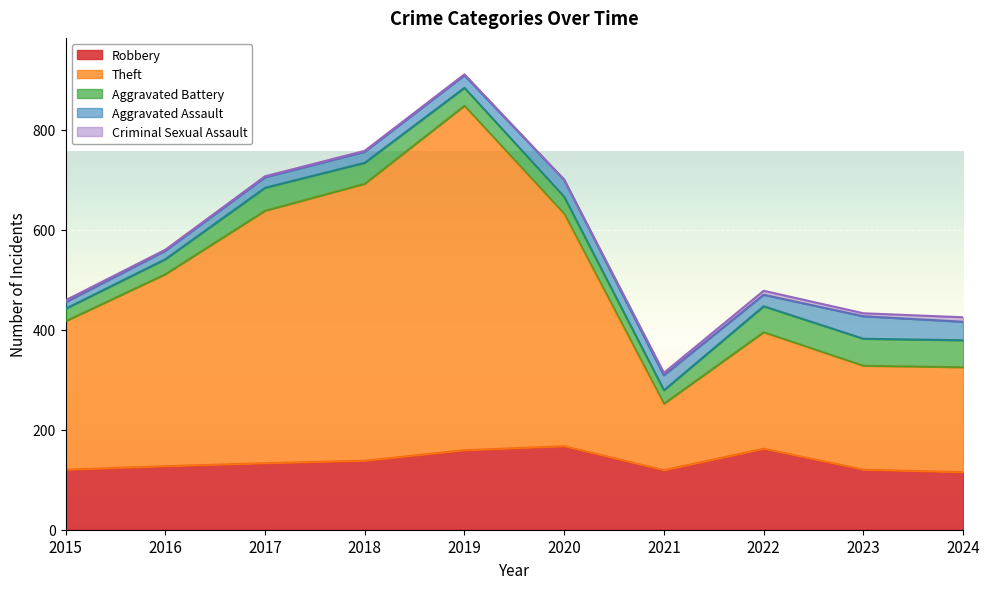

True or false: Theft and Aggravated Assault cross at least once.

False